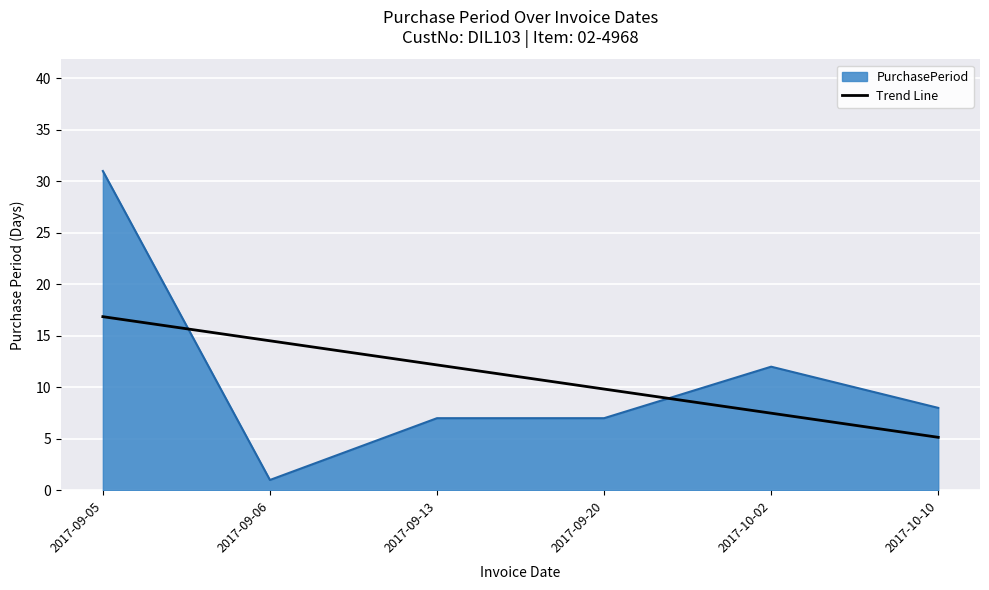

True or false: Trend Line and PurchasePeriod cross at least once.

True